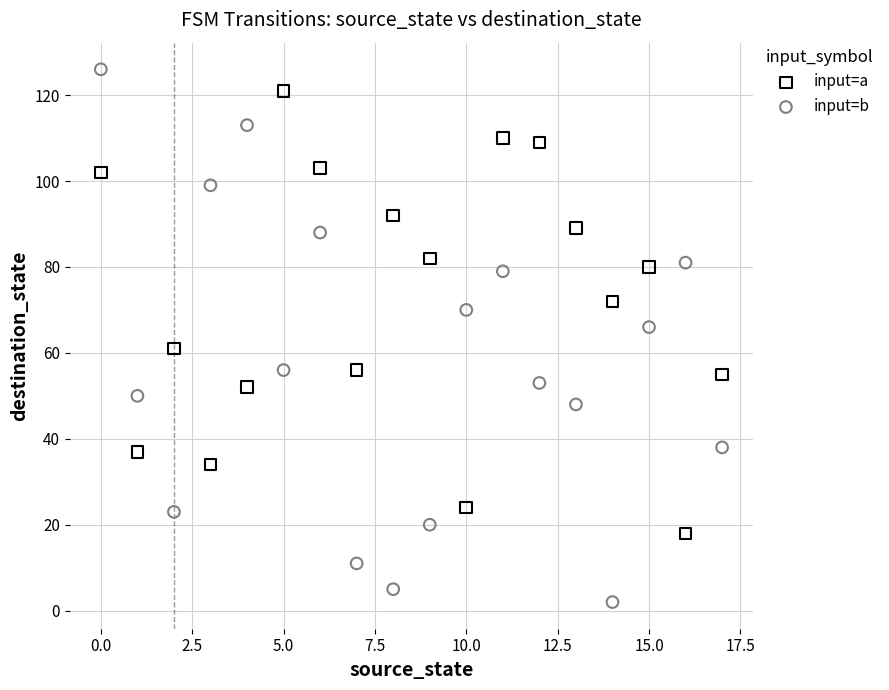

What are all the series names shown in the legend?

input=a, input=b